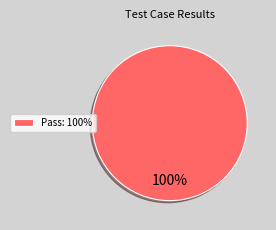

Rank the categories by value from lowest to highest.

Pass: 100%